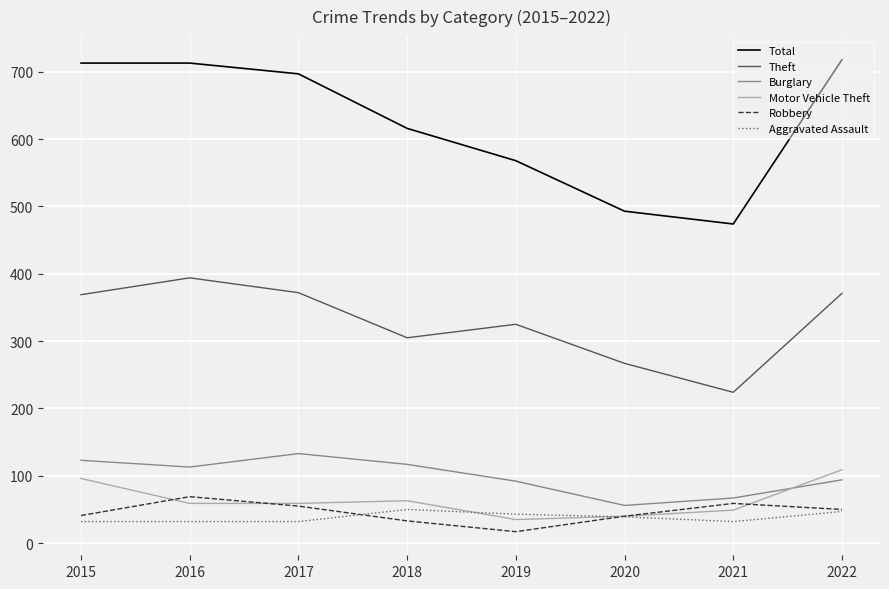

Is the value of Motor Vehicle Theft at 2017 greater than the value of Total at 2022?

No